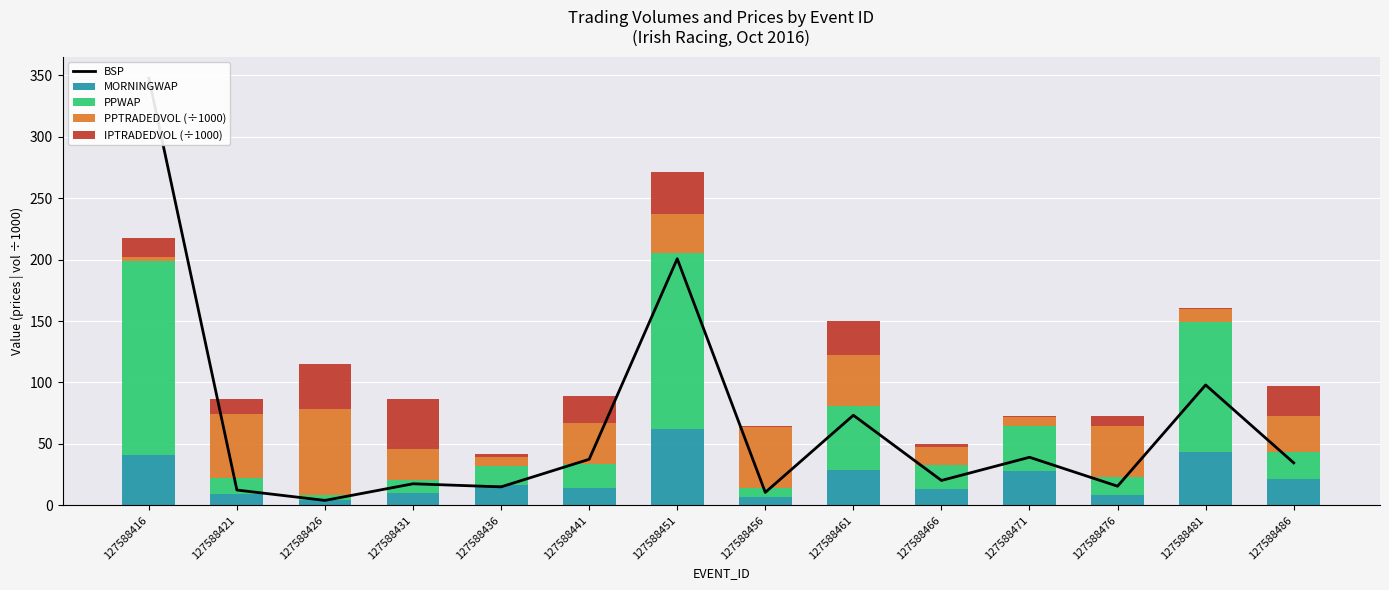

At which label is MORNINGWAP closest to 33?

127588461